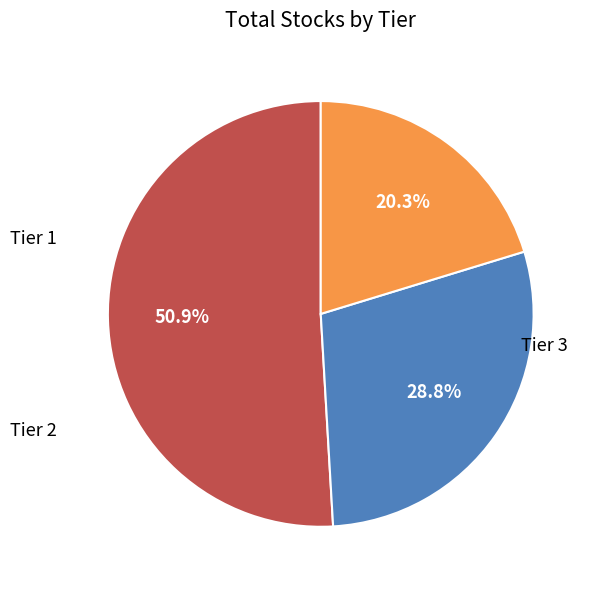

How many segments does this pie chart have?

3